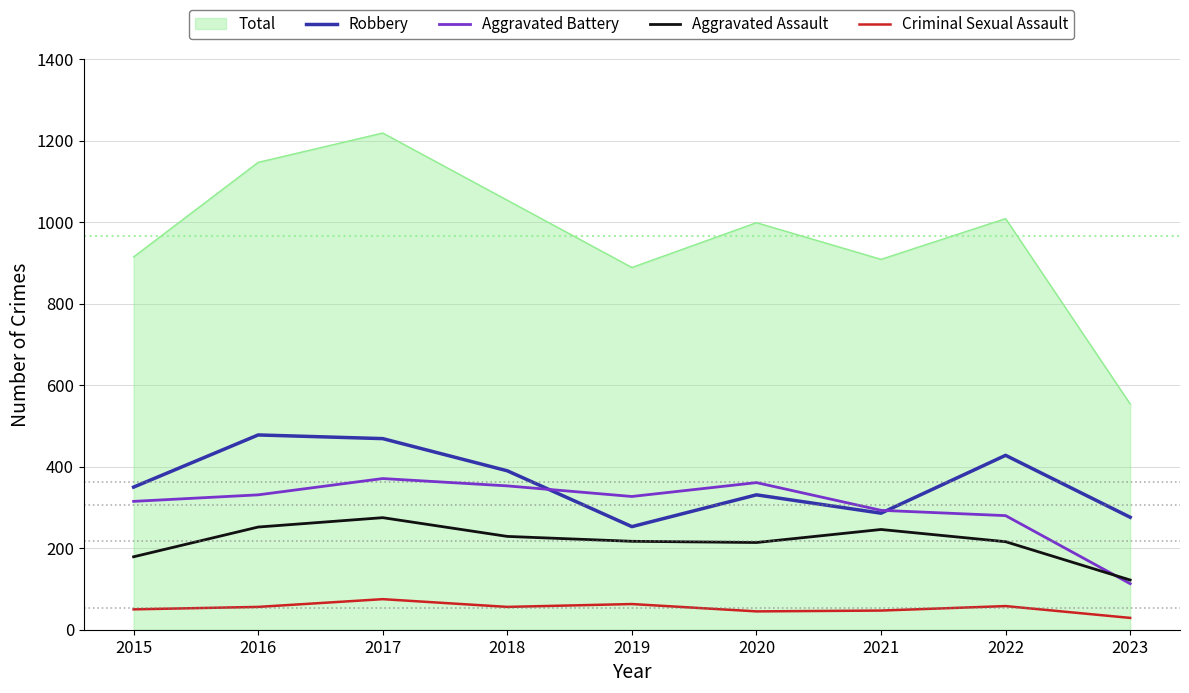

Rank the series by their maximum value, from highest to lowest.

Total, Robbery, Aggravated Battery, Aggravated Assault, Criminal Sexual Assault